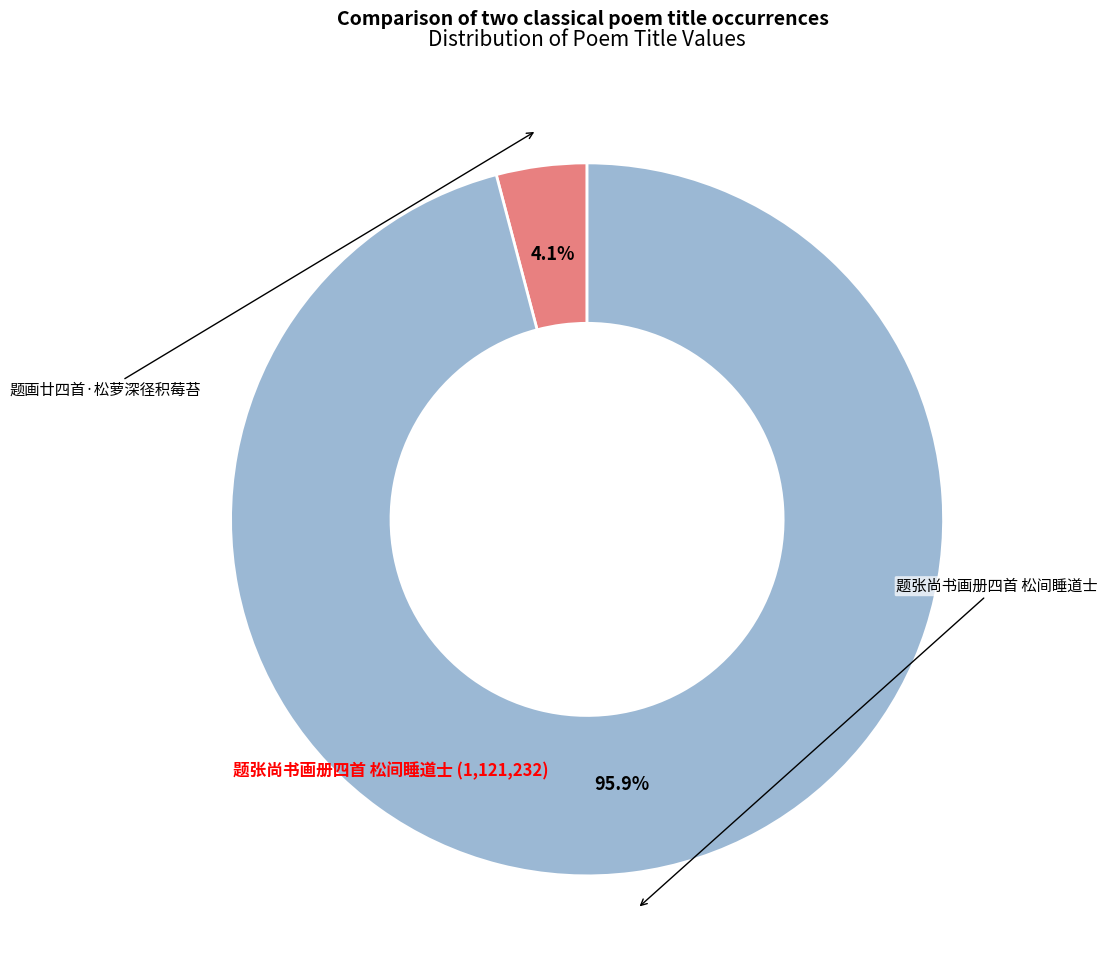

Is there a majority slice in this chart?

Yes